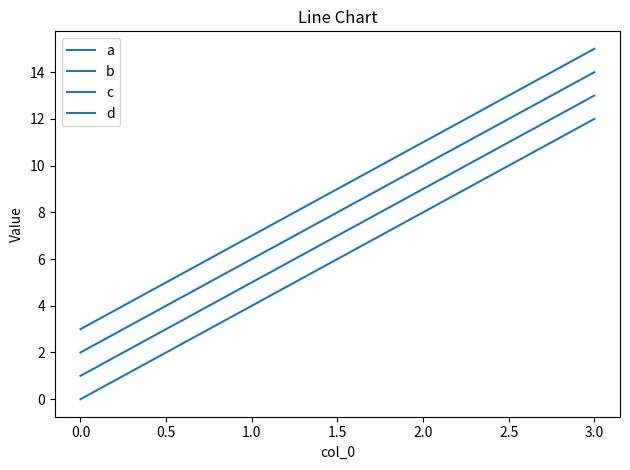

At how many categories does at least one series exceed 1?

4